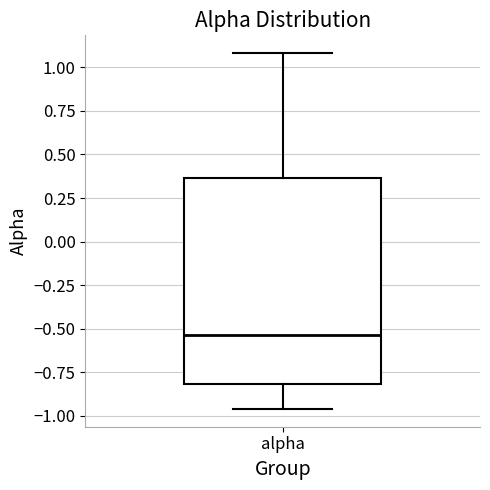

Transcribe this box plot: give where the median line is, the range the box spans, and where the two whiskers end, as read against the y-axis. The values are not printed on the chart, so give them approximately, as read against the axis.

median -0.55, box -0.80 to 0.35, whiskers -0.95 to 1.10